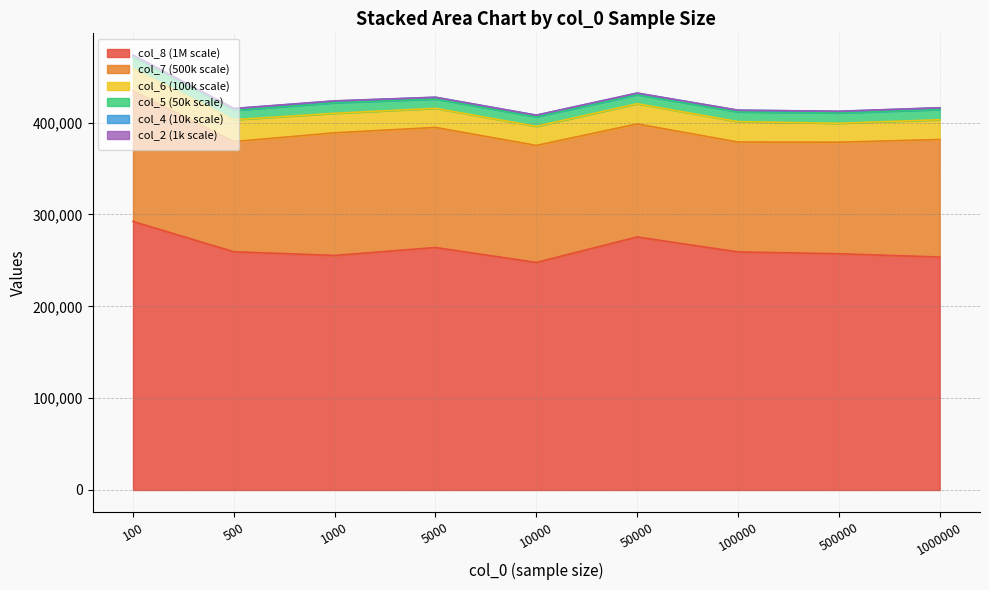

True or false: col_8 (1M scale) has a value of 253693 at 1000000.

True